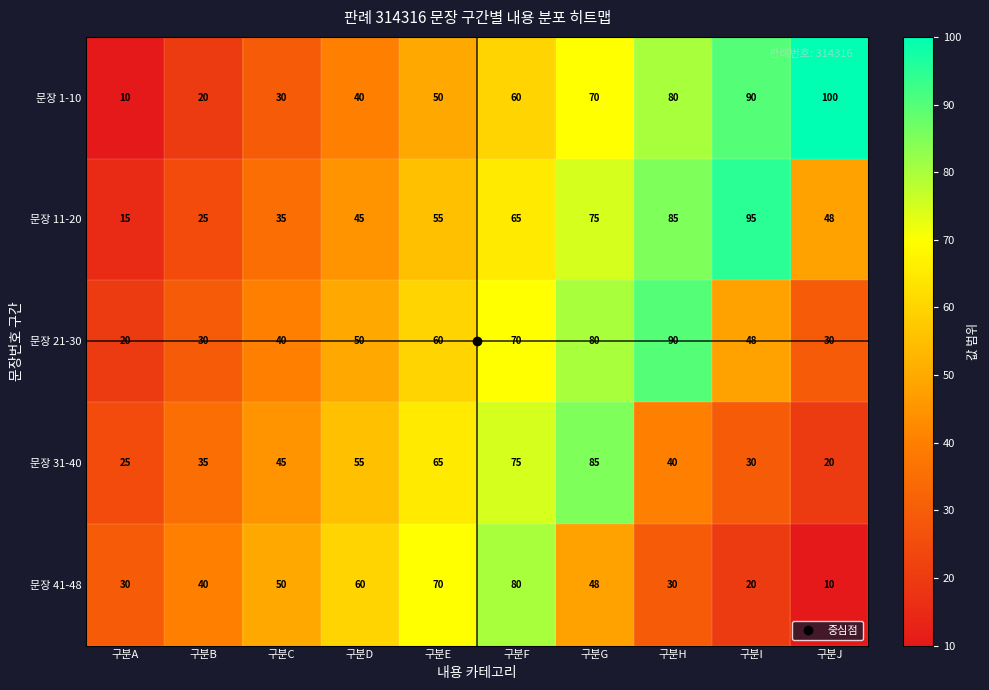

At 구분D, list the series in order from largest to smallest.

문장 41-48, 문장 31-40, 문장 21-30, 문장 11-20, 문장 1-10